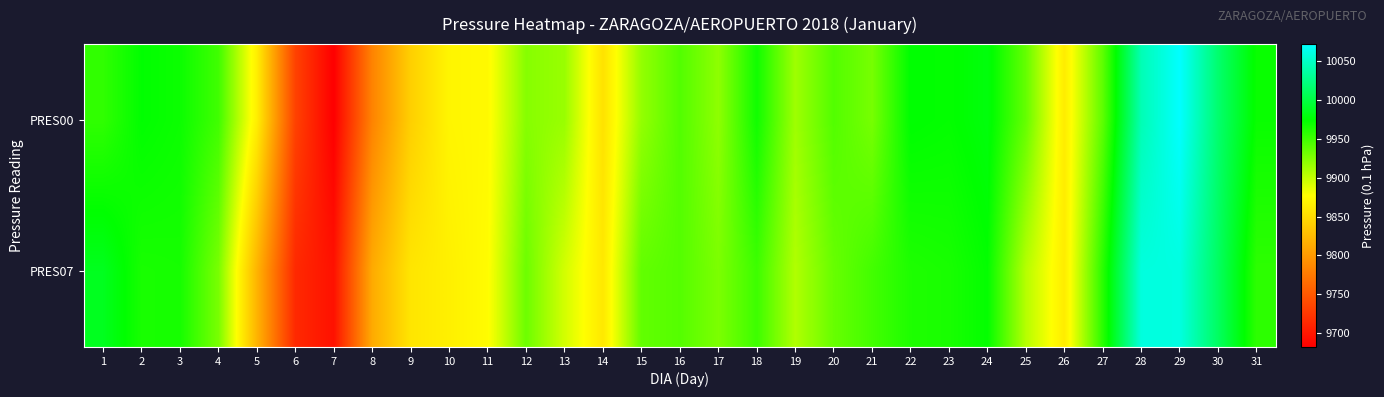

What is the difference between the highest and lowest values at 12?

10